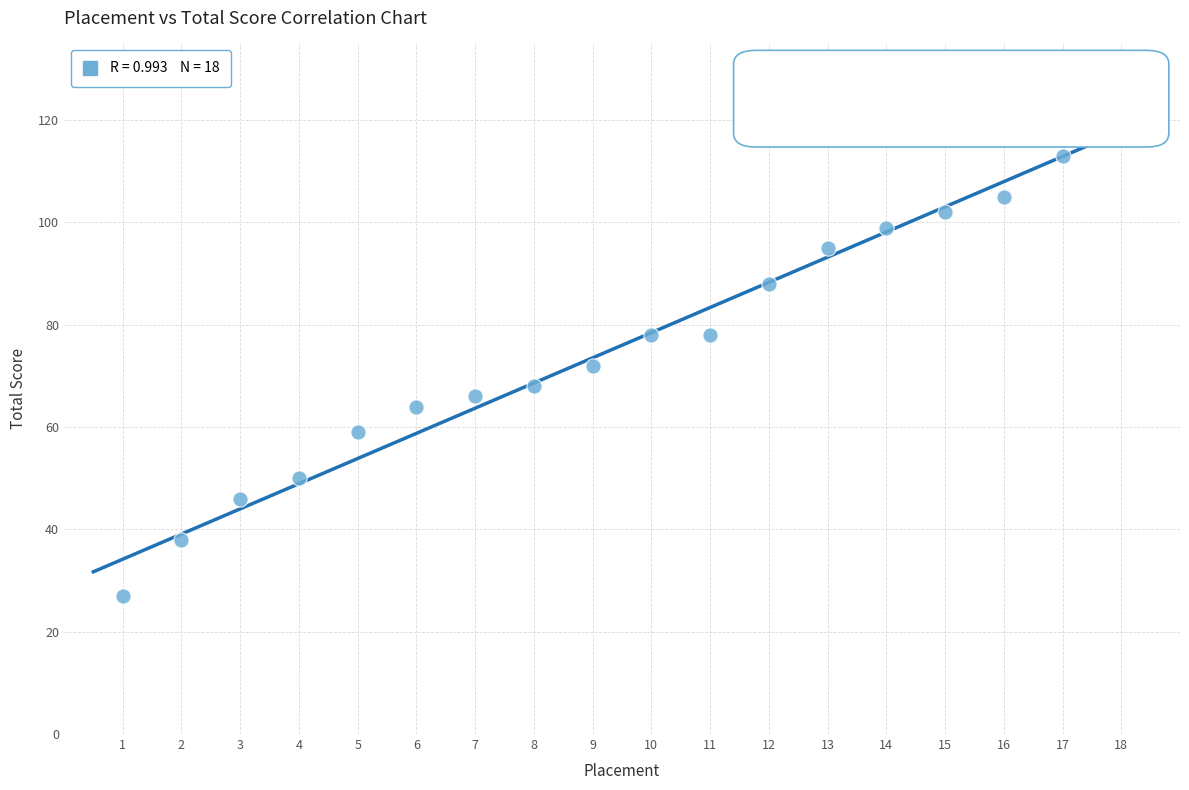

What is the range of Y values (max minus min)?

93